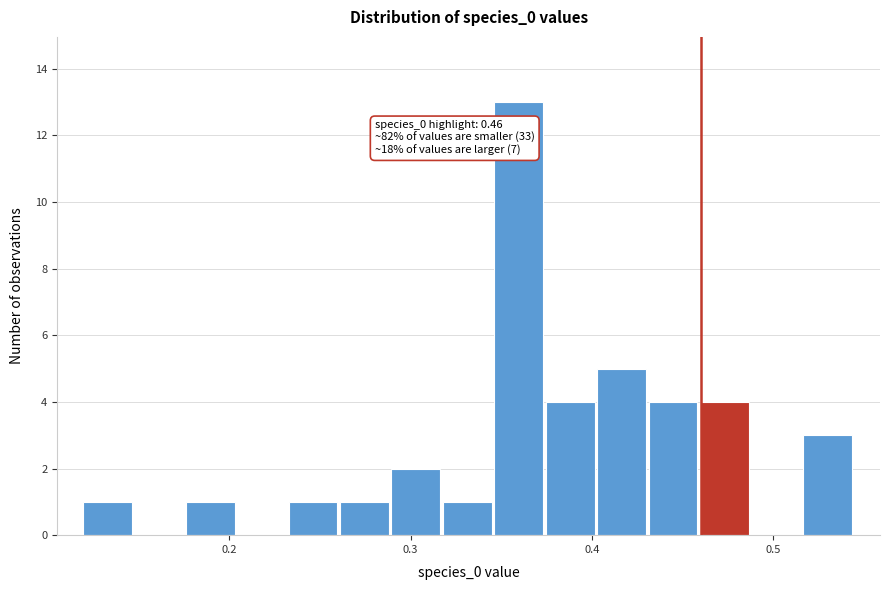

Read against the x-axis, roughly where is the centre of the tallest bar?

0.36